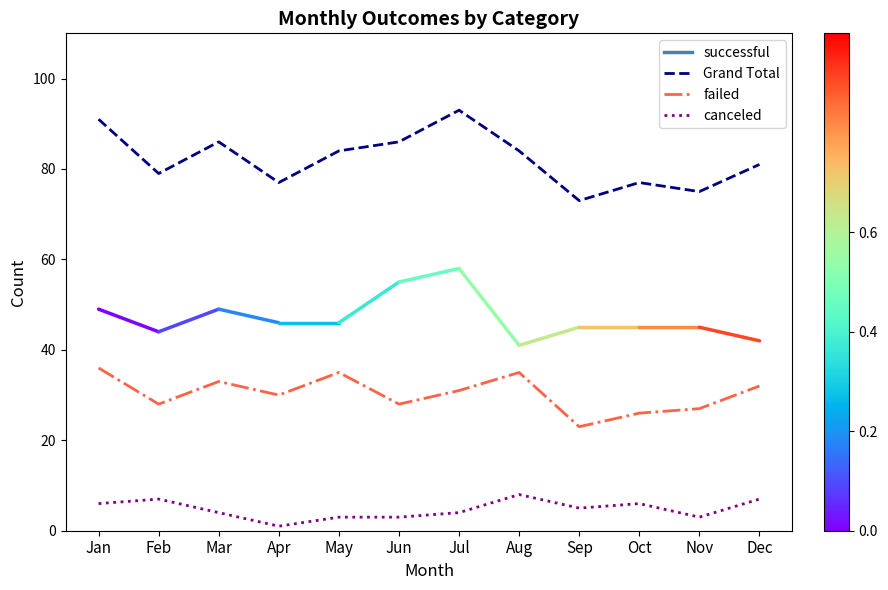

Which category has the highest value across all series?

Jul